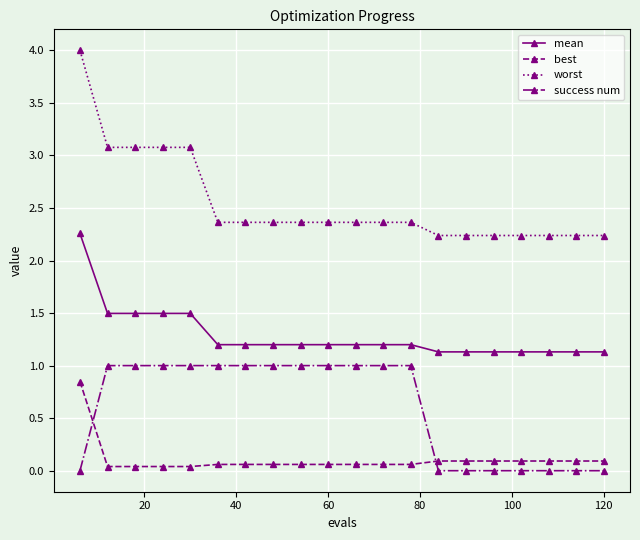

What is the greatest value displayed?

4.0